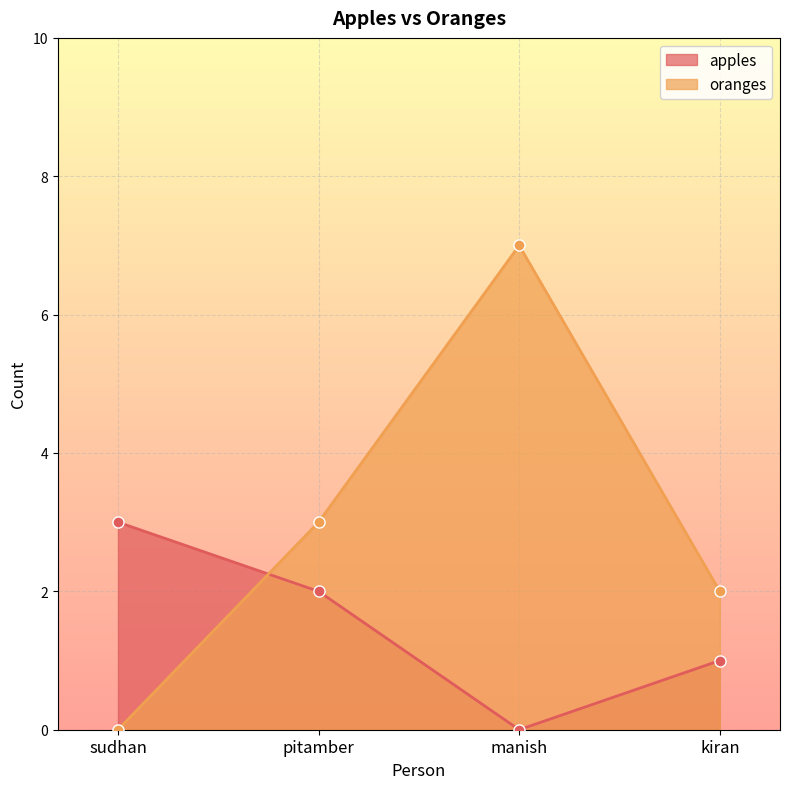

How many interior local valleys does the apples series have?

1